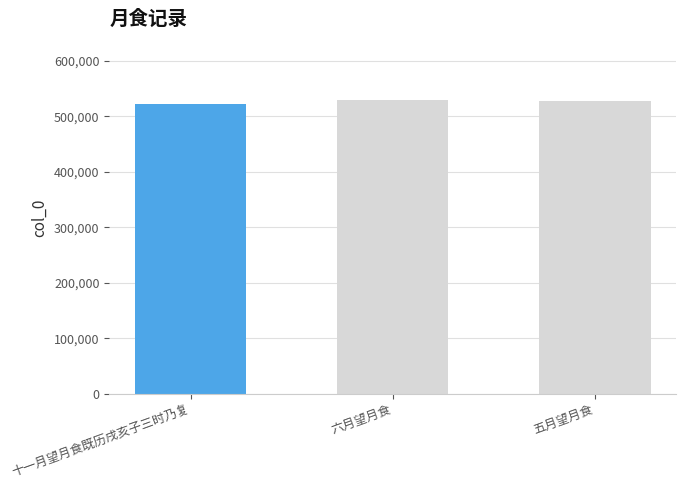

What is the sum of the values at 六月望月食 and 十一月望月食既历戌亥子三时乃复?

1049943